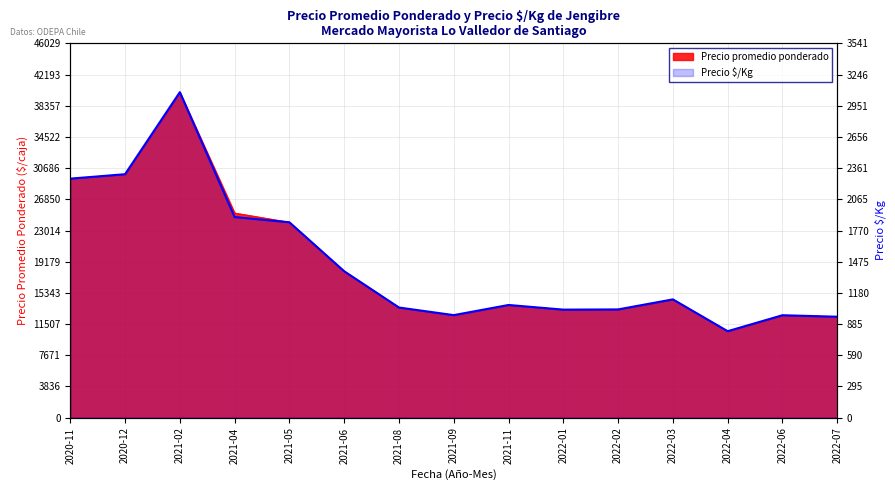

Reading right to left, list all the values displayed in this chart.

955	969	818	1119	1024	1022	1066	970	1042	1385	1848	1898	3079	2303	2261